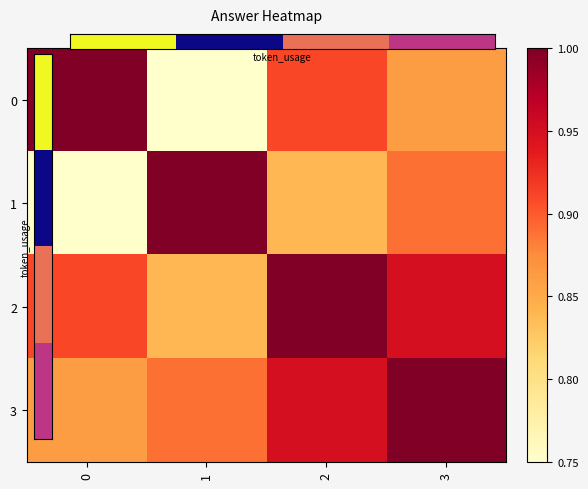

What is the total value across all series at 0?

3.5